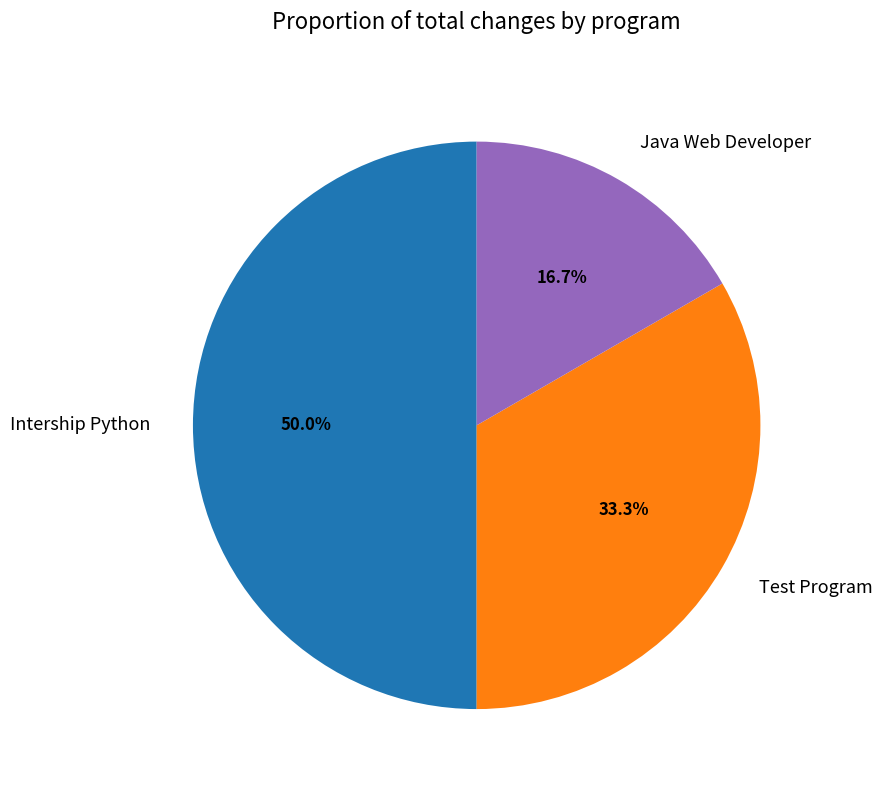

Is Test Program the majority of the pie?

No